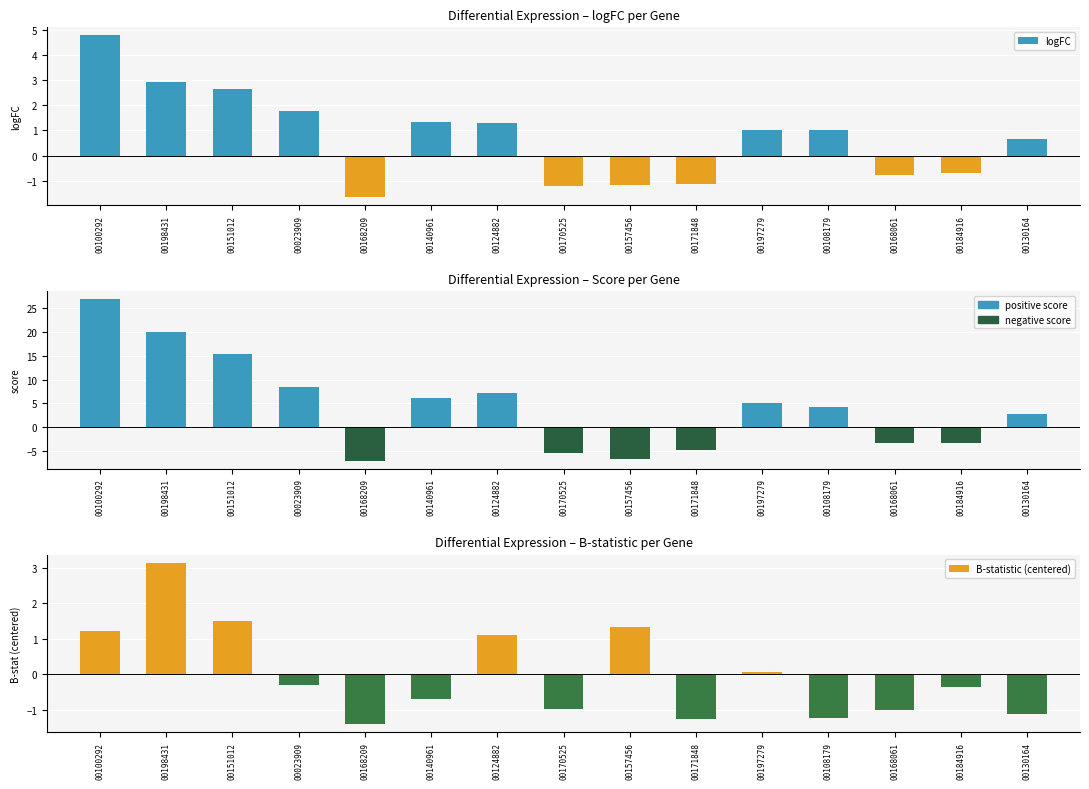

Which series has the widest spread of values?

score